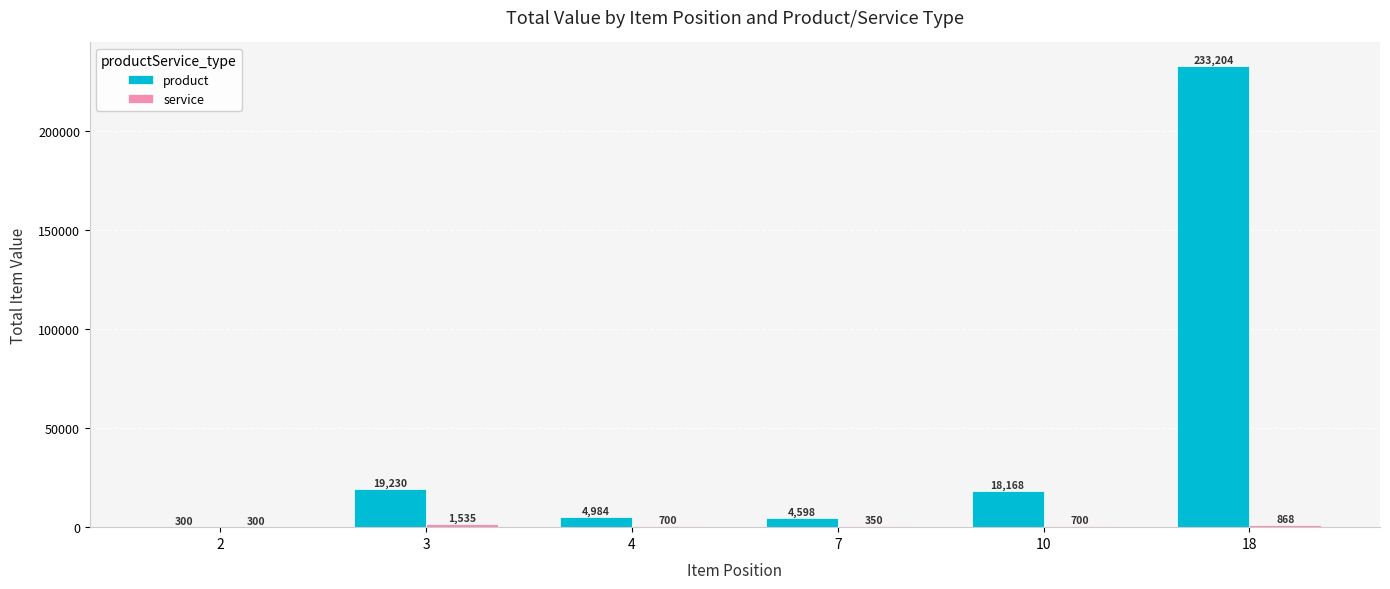

Which series has the largest total across all categories?

product